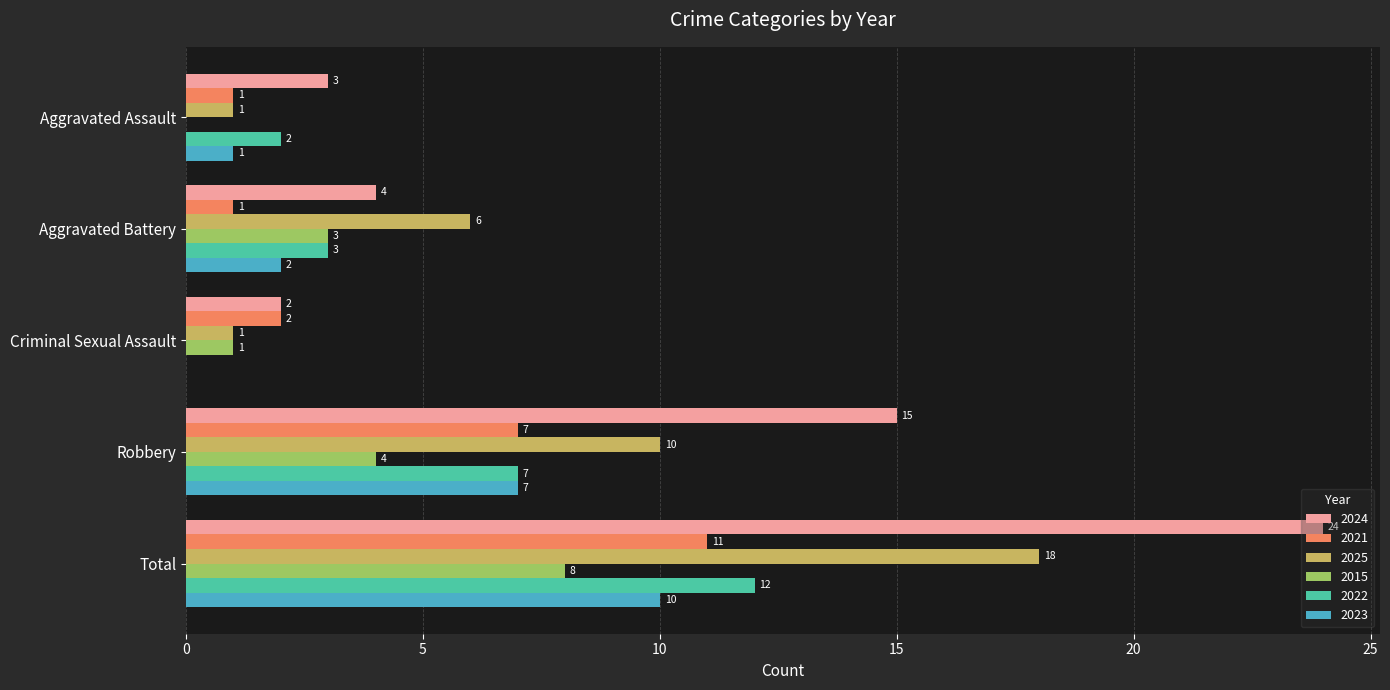

What is the sum of all 2015 values?

16